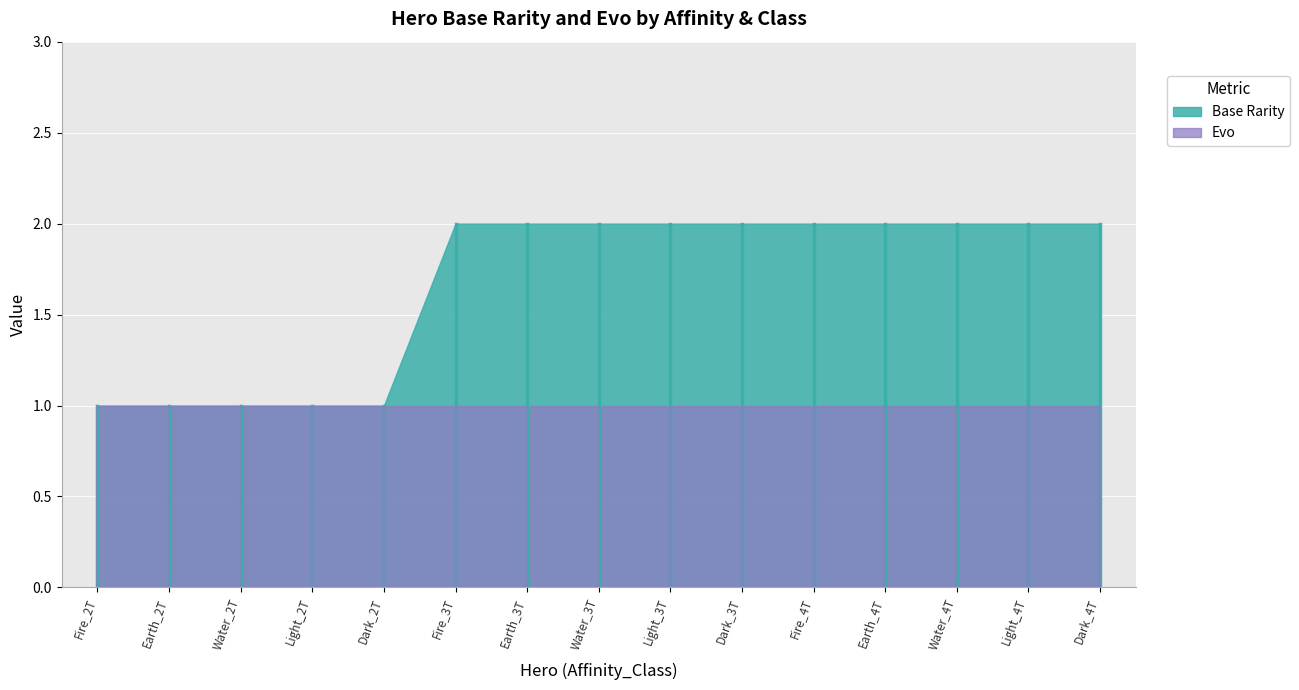

True or false: Evo and Base Rarity intersect in this chart.

False